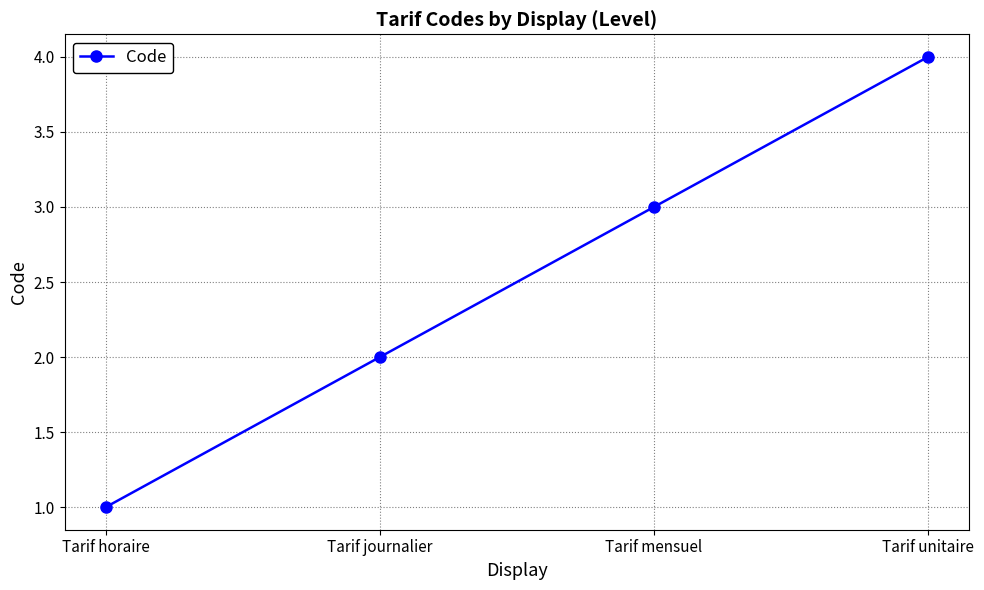

The value at Tarif unitaire is 4. True or false?

True